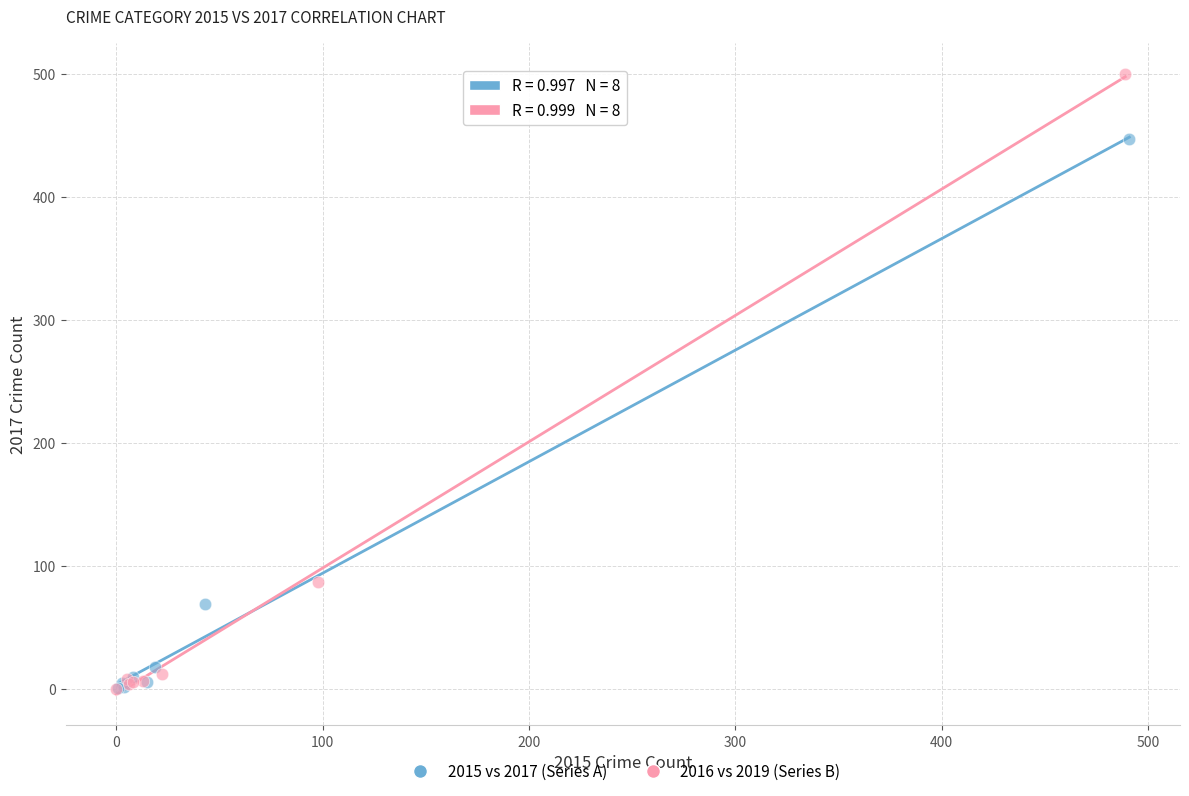

Which series reaches the maximum Y coordinate?

2016 vs 2019 (Series B)